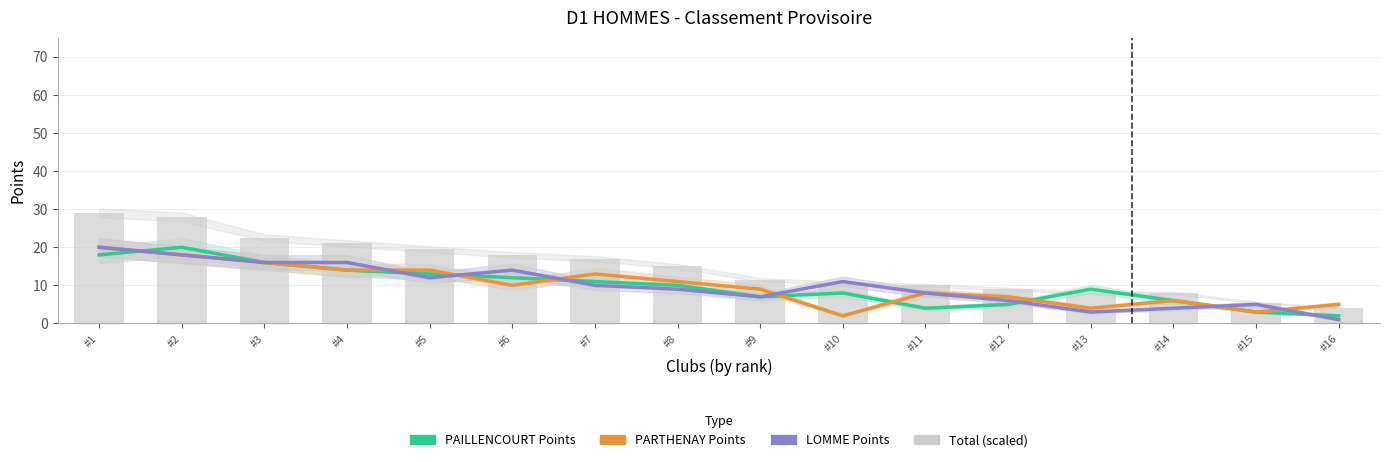

Is the value of PAILLENCOURT Points at #5 greater than the value of PARTHENAY Points at #15?

Yes